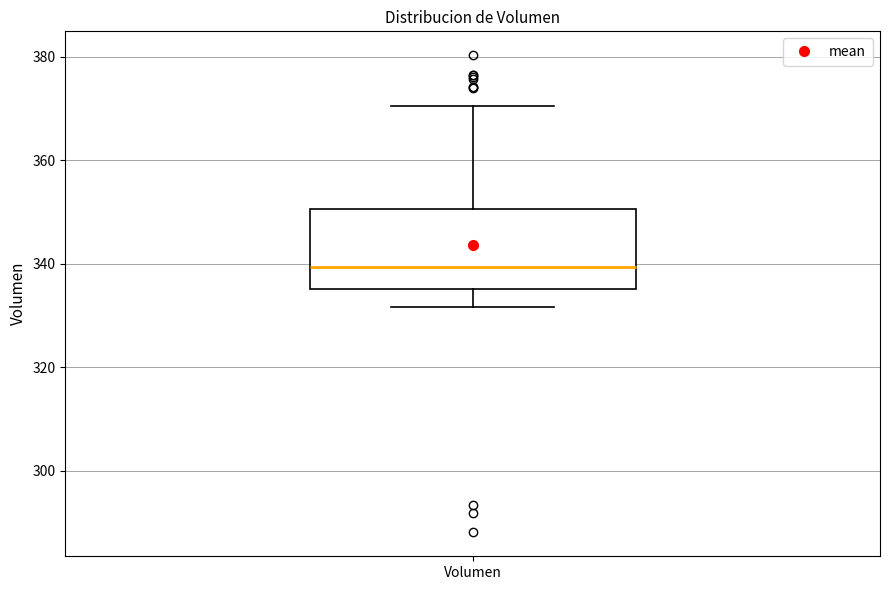

Transcribe this box plot: give where the median line is, the range the box spans, and where the two whiskers end, as read against the y-axis. The values are not printed on the chart, so give them approximately, as read against the axis.

median 340, box 336 to 350, whiskers 332 to 370